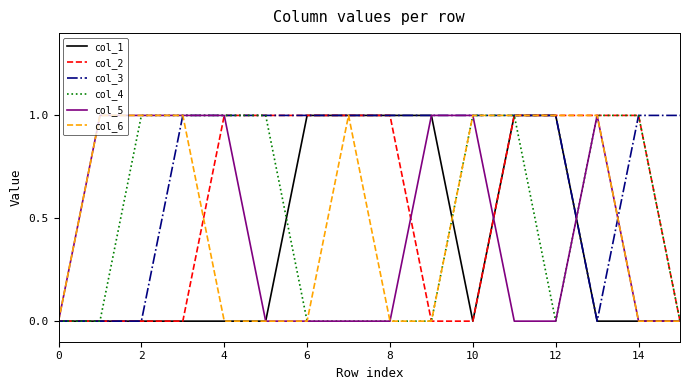

Count the col_4 values in the range 0 to 1.

16